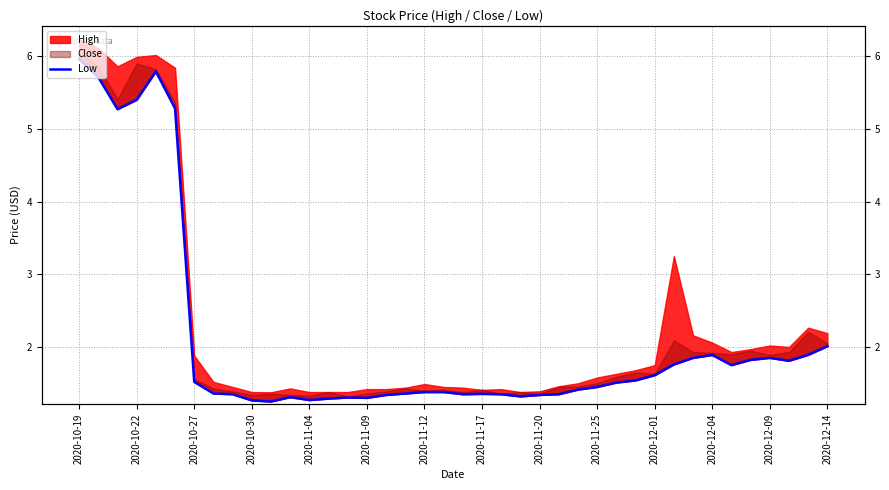

Which has a higher value, 2020-11-17 or 36?

36